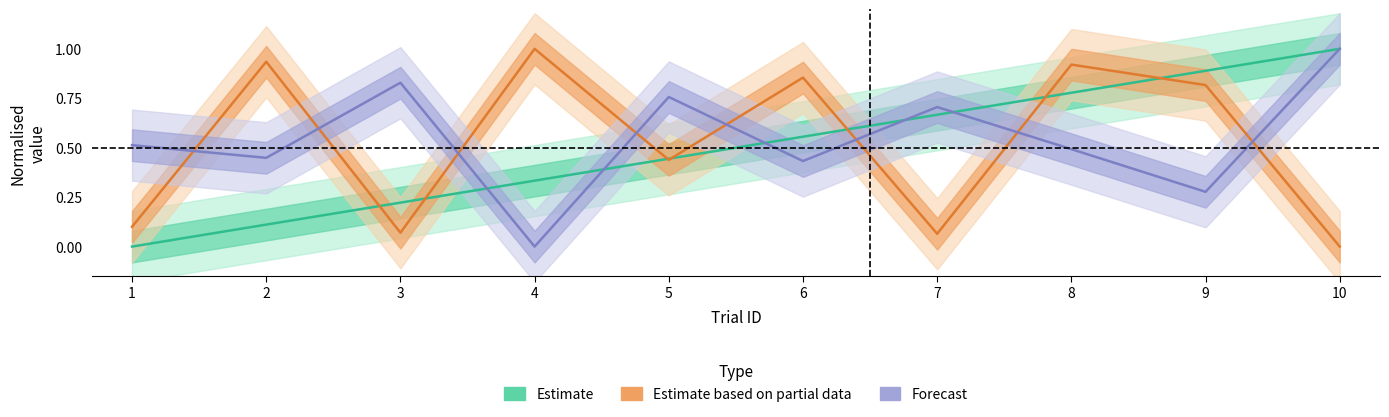

After their last crossing, which series has the higher values: Estimate or Forecast?

Estimate